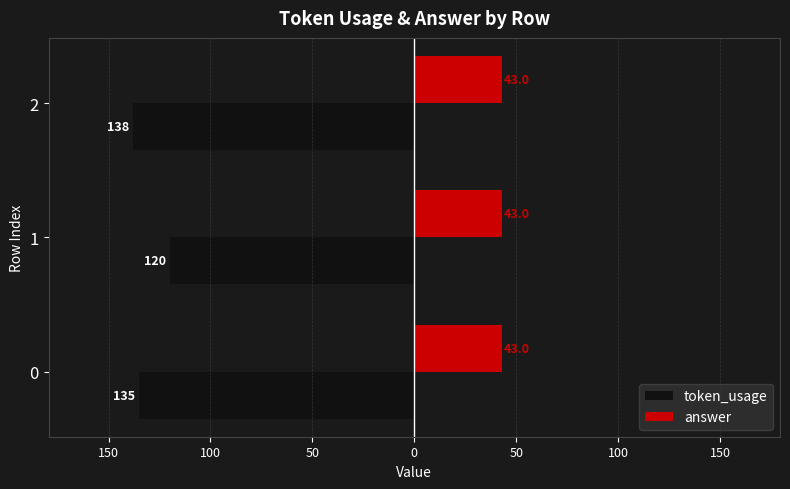

What are all the series names shown in the legend?

token_usage, answer